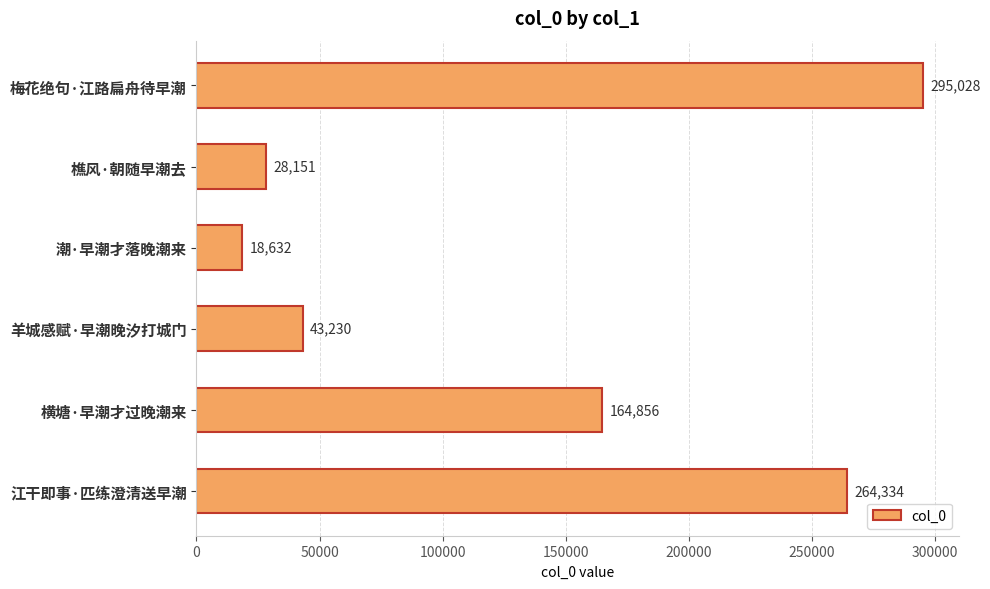

Rank the categories by value from highest to lowest.

梅花绝句·江路扁舟待早潮, 江干即事·匹练澄清送早潮, 横塘·早潮才过晚潮来, 羊城感赋·早潮晚汐打城门, 樵风·朝随早潮去, 潮·早潮才落晚潮来